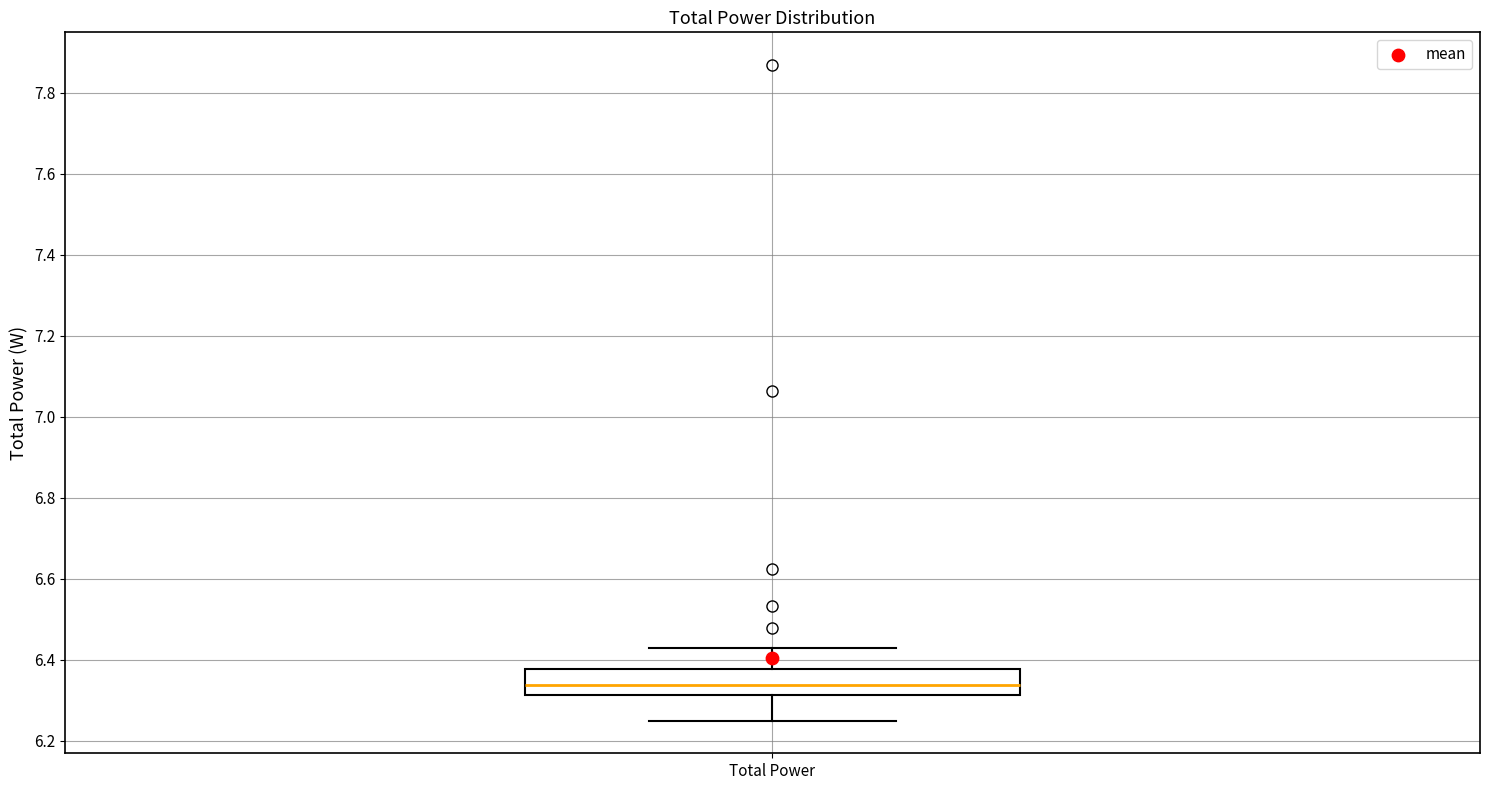

Where is the lower edge of the box for Total Power on the y-axis? The values are not printed on the chart, so give them approximately, as read against the axis.

6.32